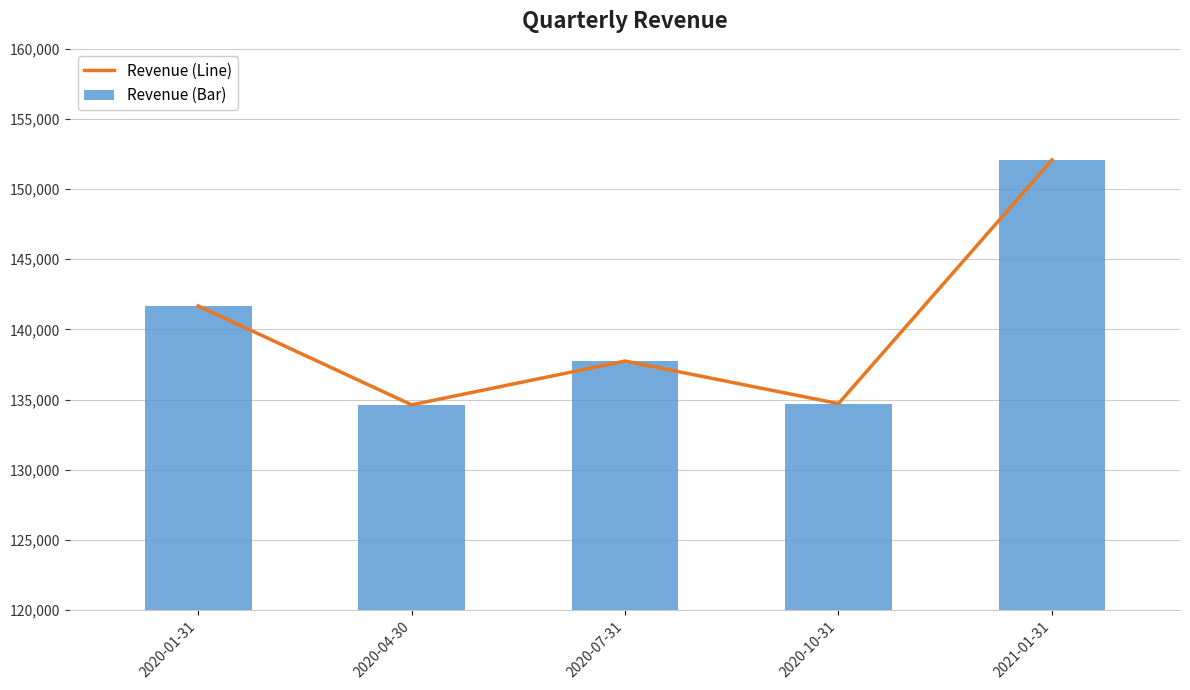

The value of Revenue (Bar) at 2020-01-31 is 141671. True or false?

True